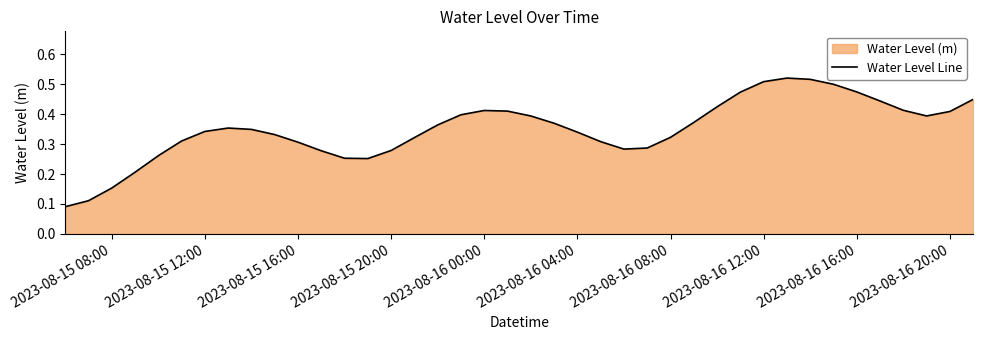

How many points are higher than both their immediate neighbors (excluding endpoints)?

3